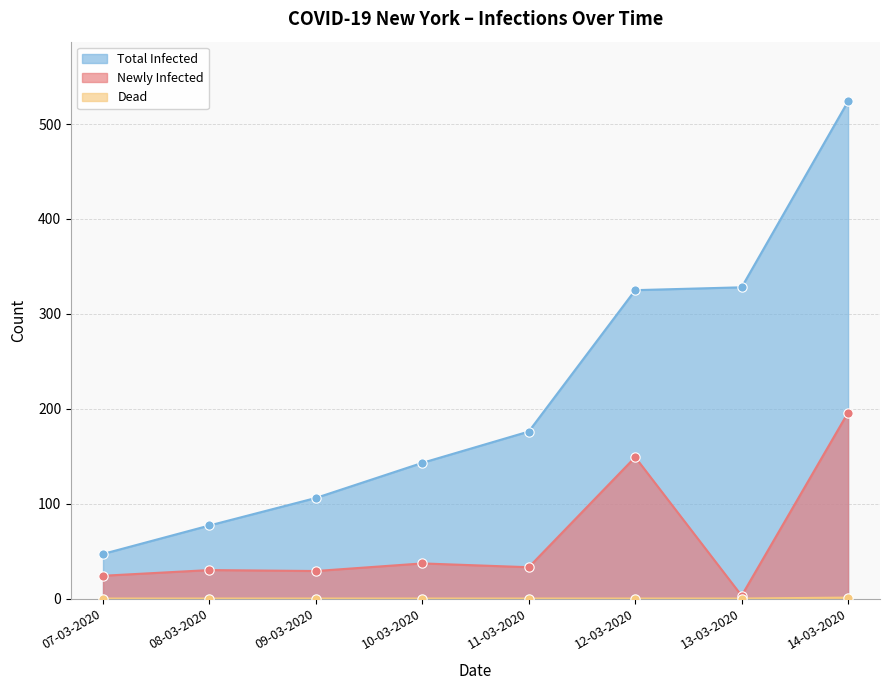

Which series reaches the maximum Y coordinate?

Total Infected